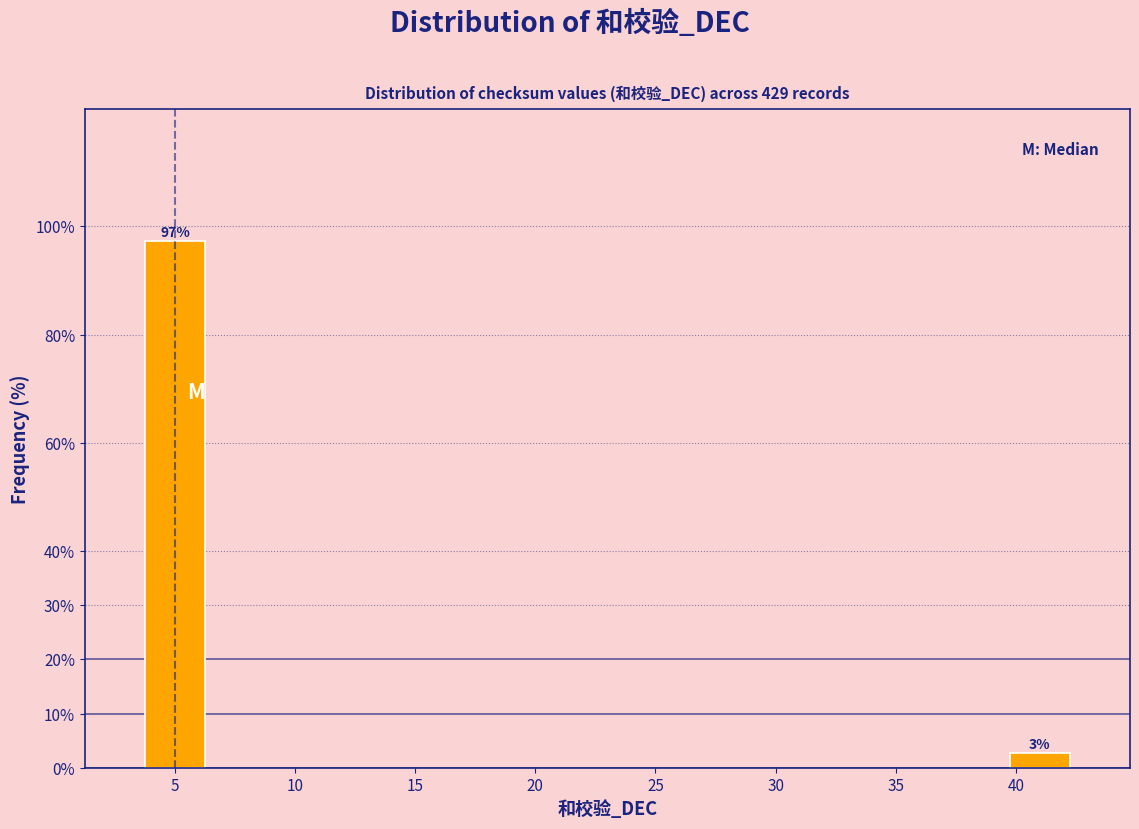

Which has a higher value, 40 or 5?

5